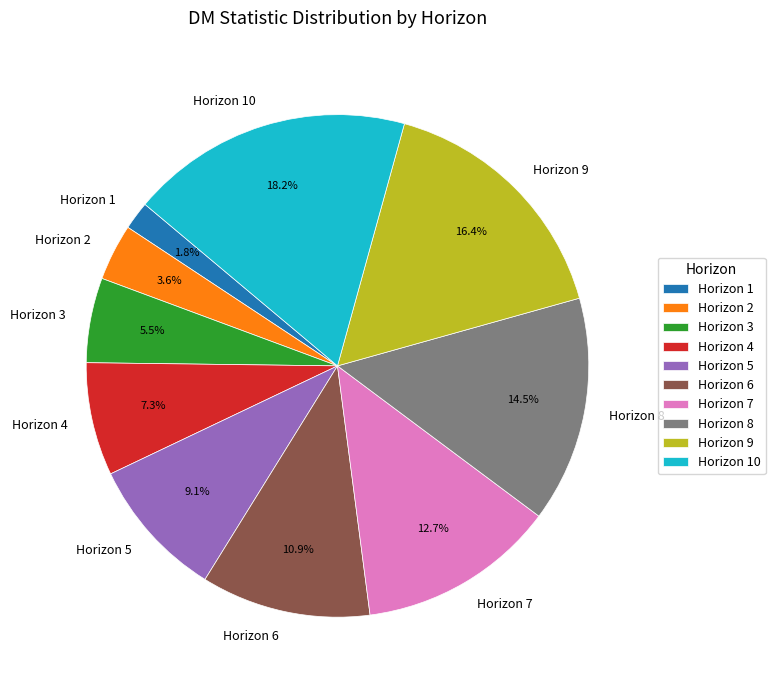

What percentage is NOT represented by Horizon 2?

96.4%